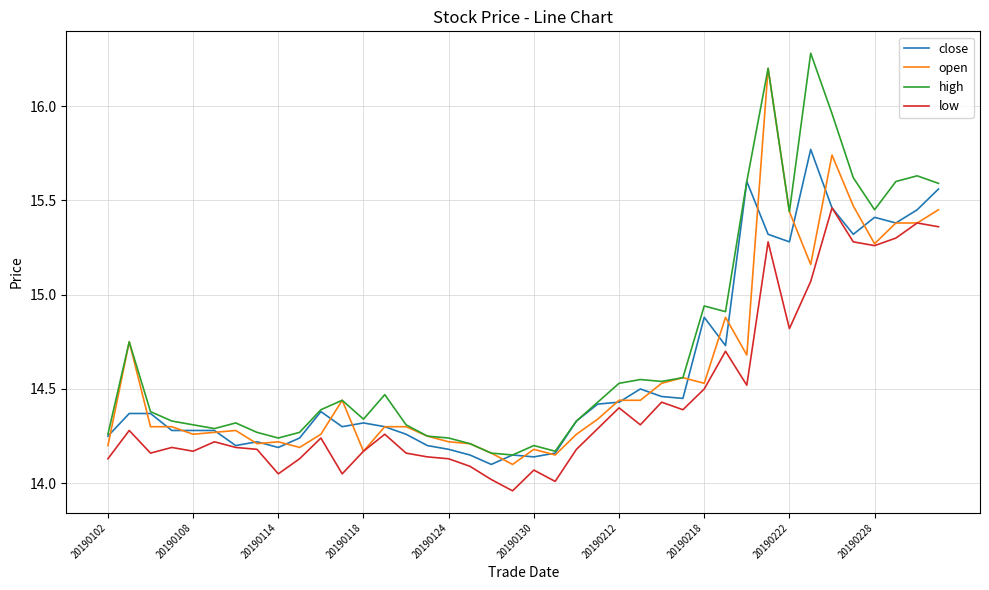

Which series has the largest total across all categories?

high